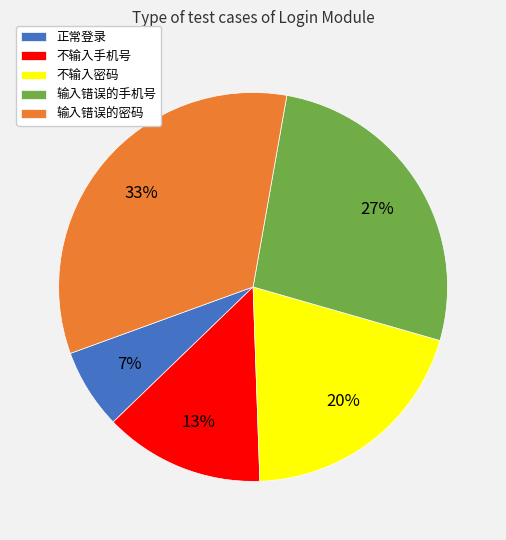

Is it true that 输入错误的密码 is 33% of the pie?

True